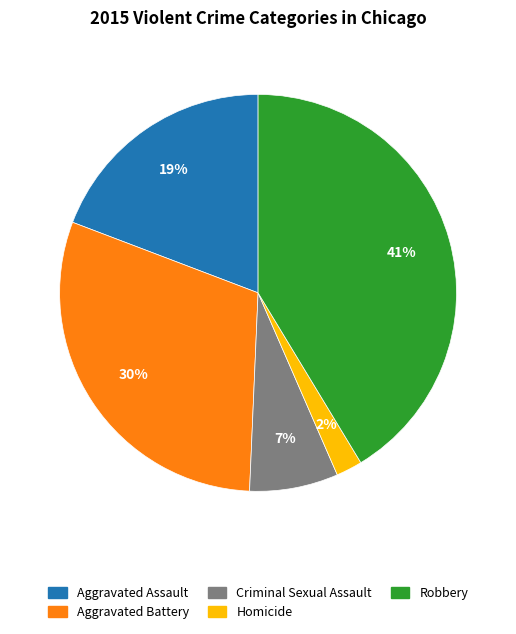

Combined, do Robbery and Aggravated Battery account for over 50%?

Yes